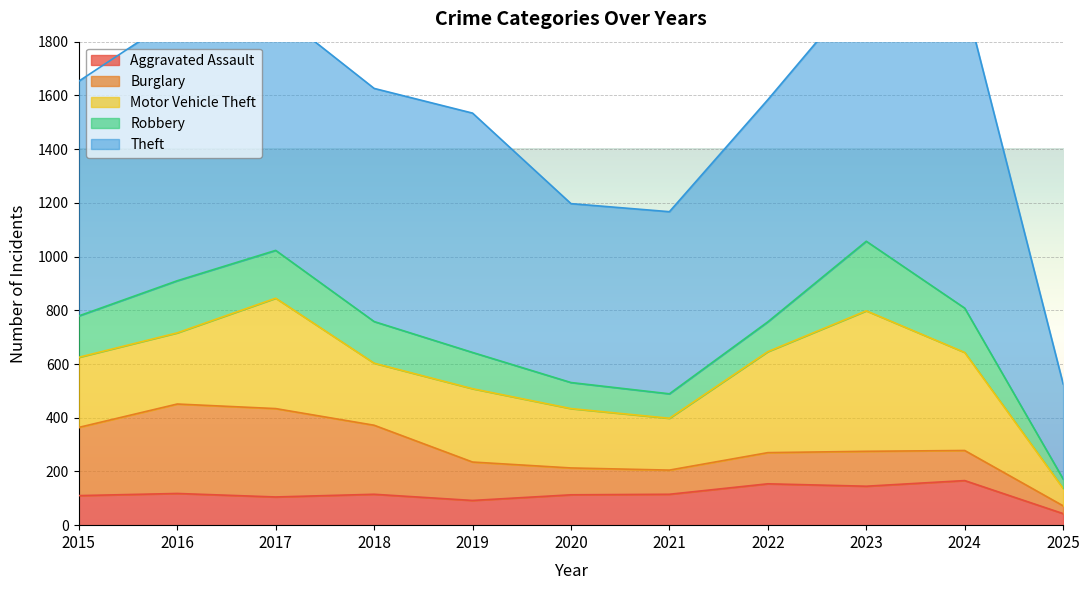

Read the Burglary value at 2024.

112